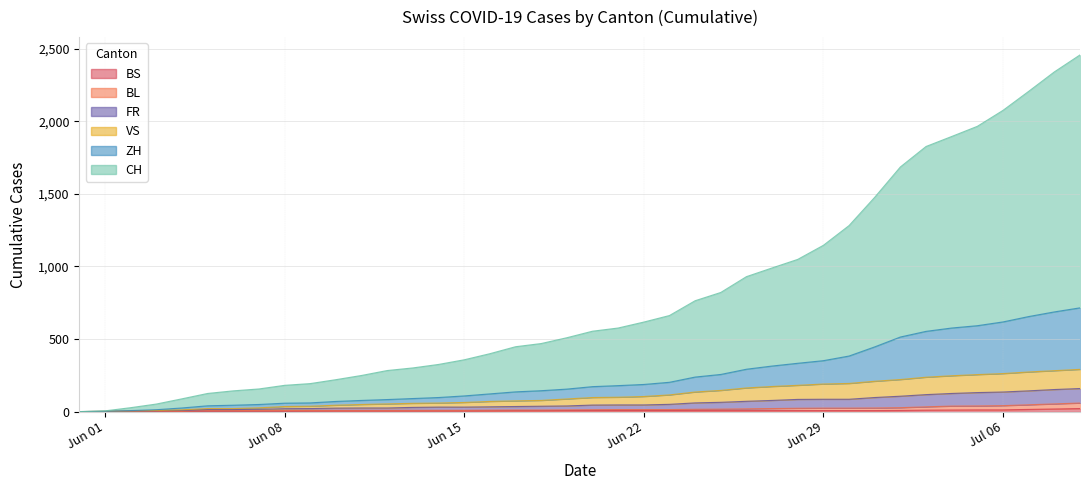

Which label corresponds to the smallest value in the chart?

Jun 01